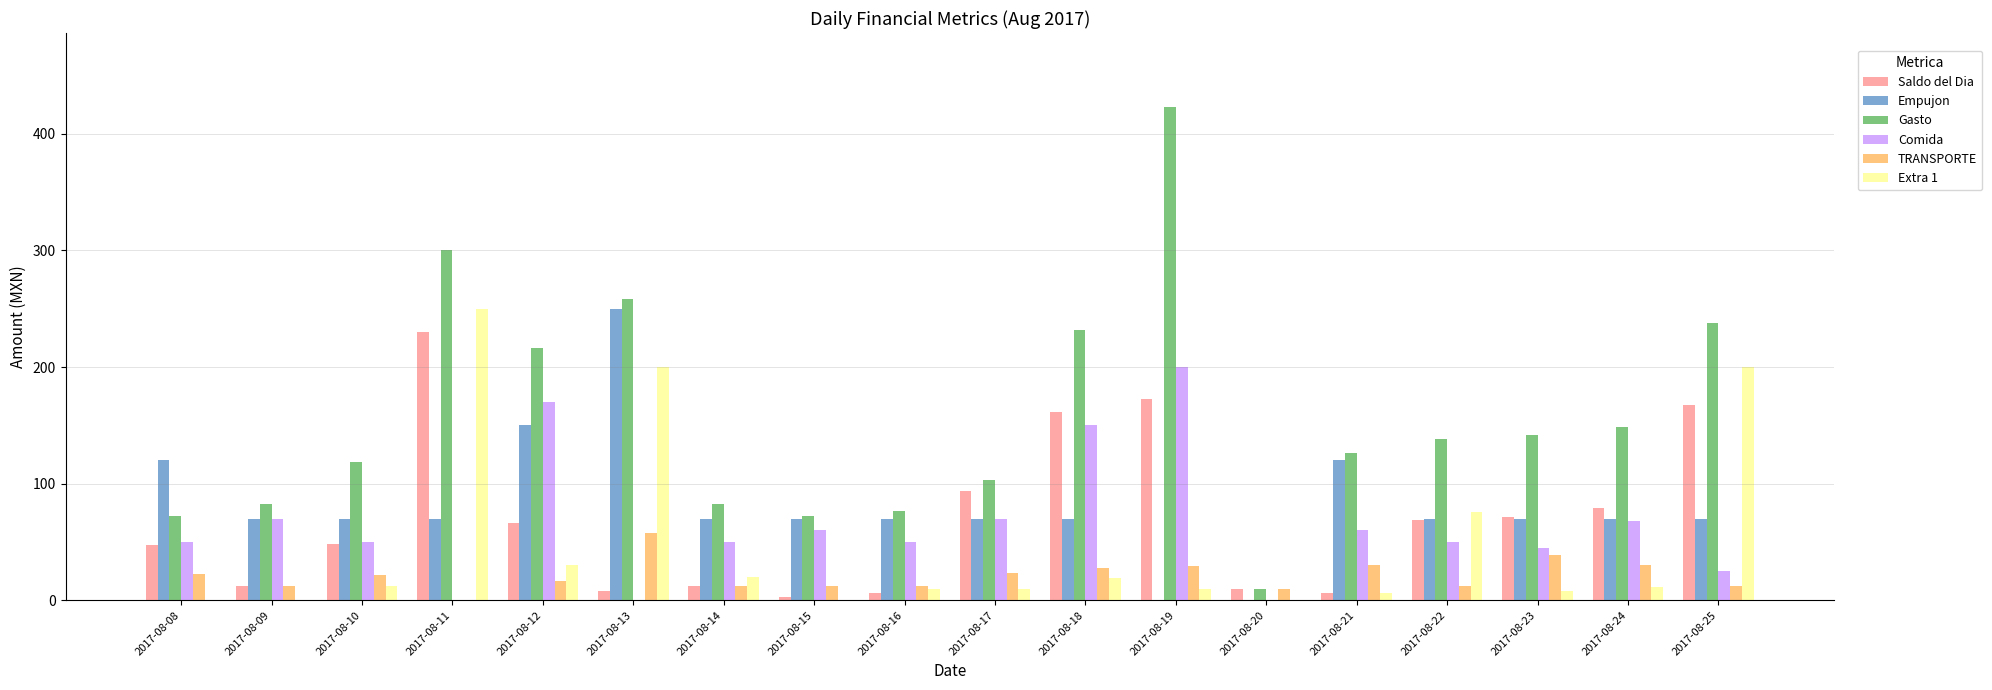

What is the difference between the Empujon values at 2017-08-11 and 2017-08-08?

50.0